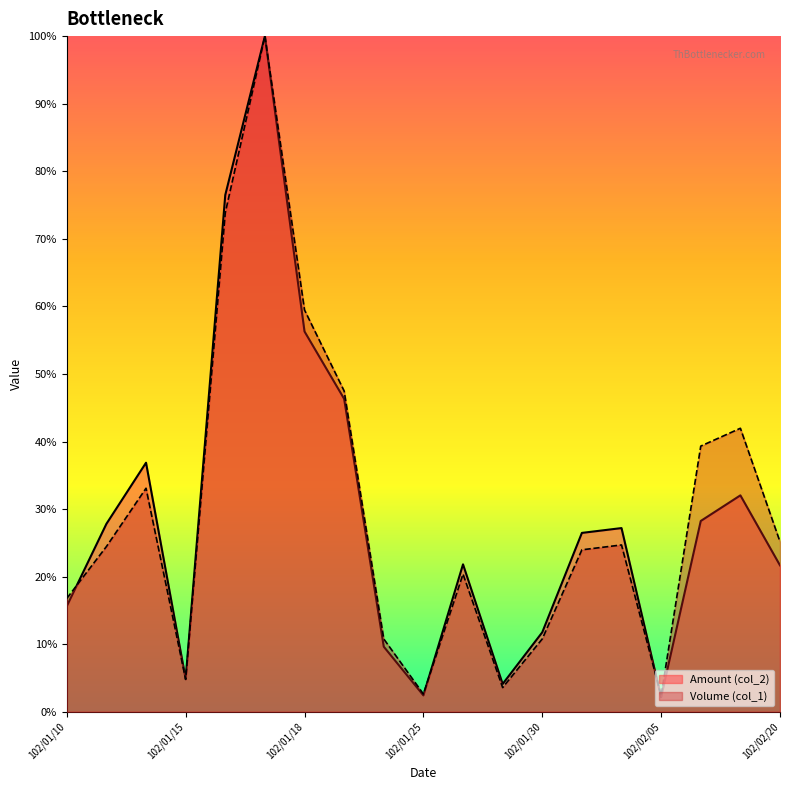

What is the difference between the Volume (col_1) values at 102/01/30 and 102/01/29?

7.2